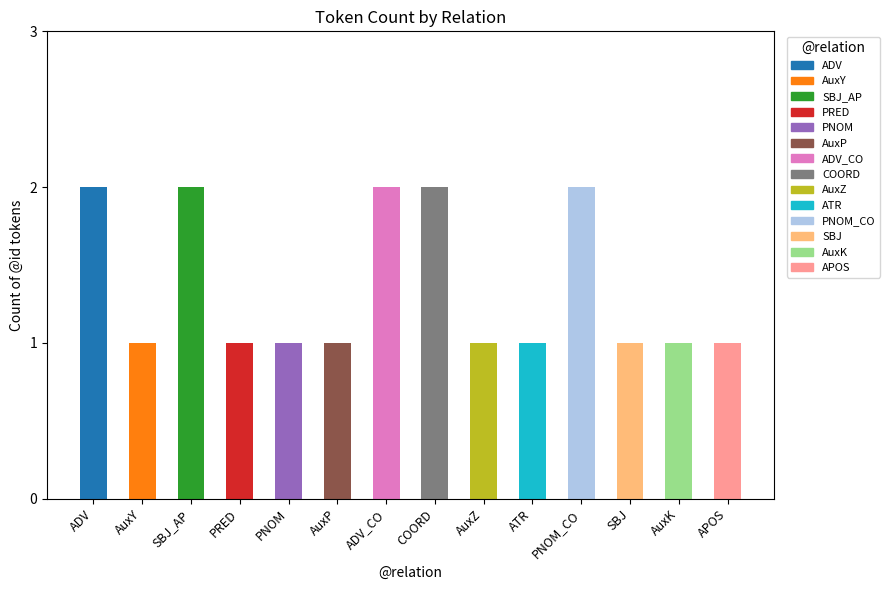

Is it true that the value at ATR is 1?

True